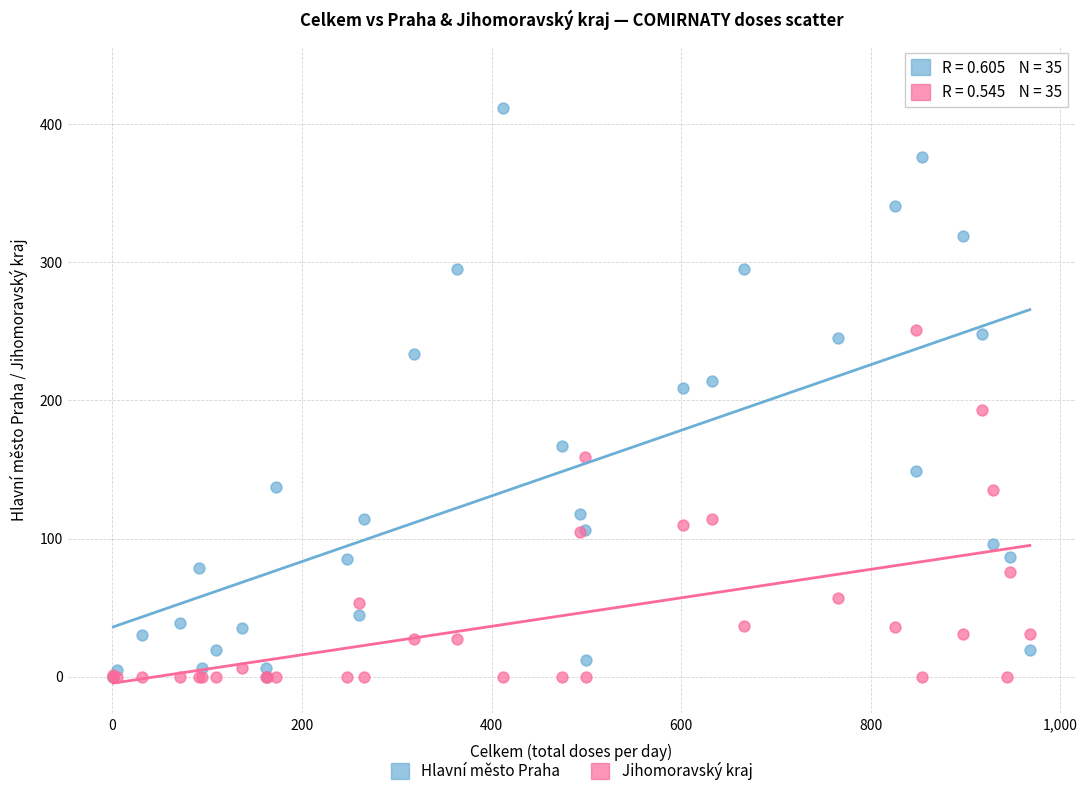

Which series contains the highest Y value?

Hlavní město Praha